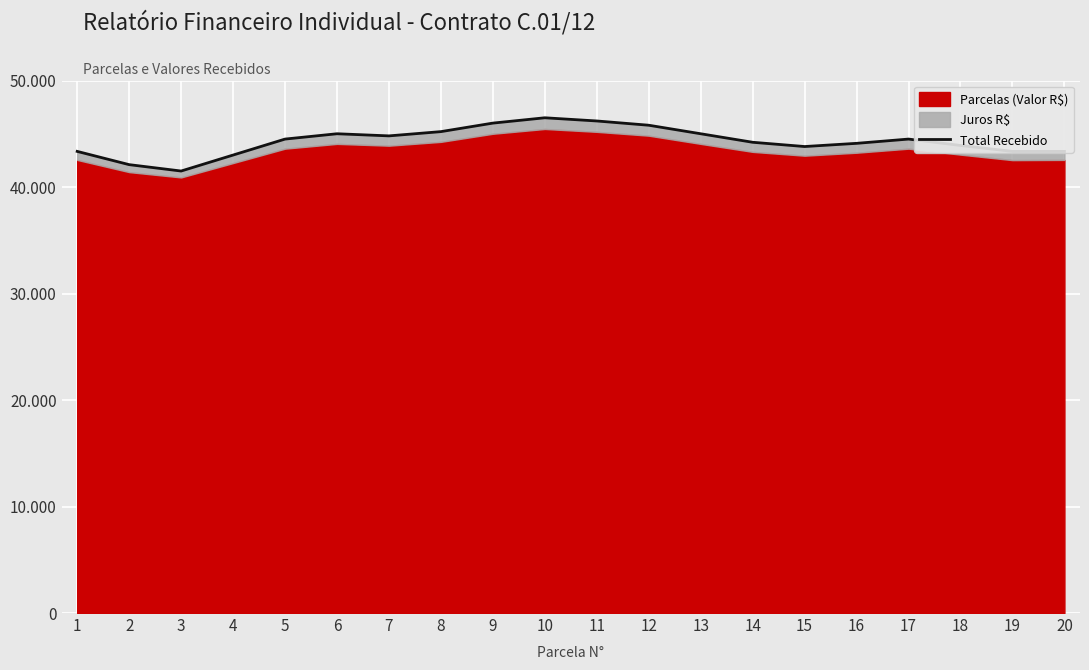

Reading left to right, list all the values displayed in this chart.

43344	42100	41500	43000	44500	45000	44800	45200	46000	46500	46200	45800	45000	44200	43800	44100	44500	43900	43344	43344